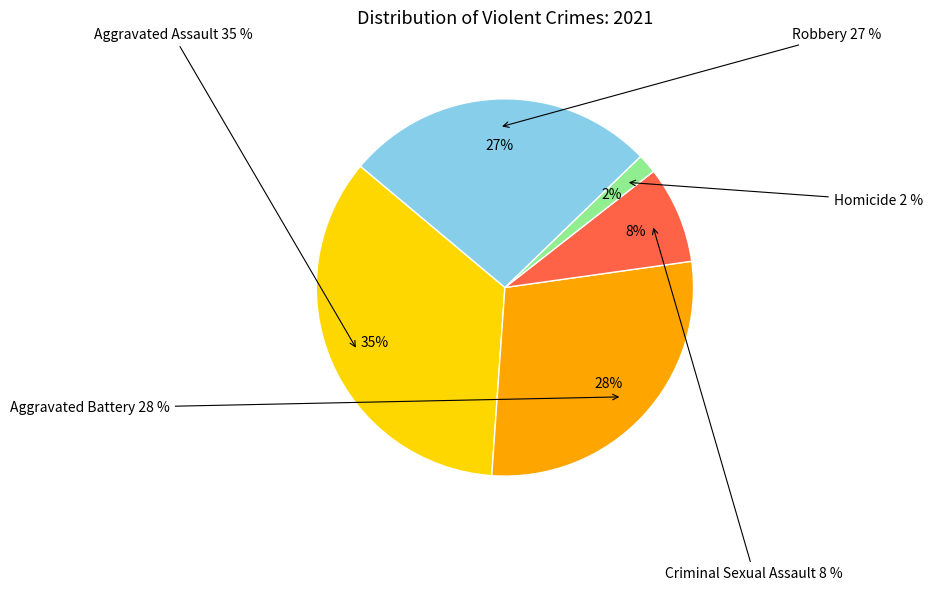

Does Criminal Sexual Assault account for over 50% of the chart?

No